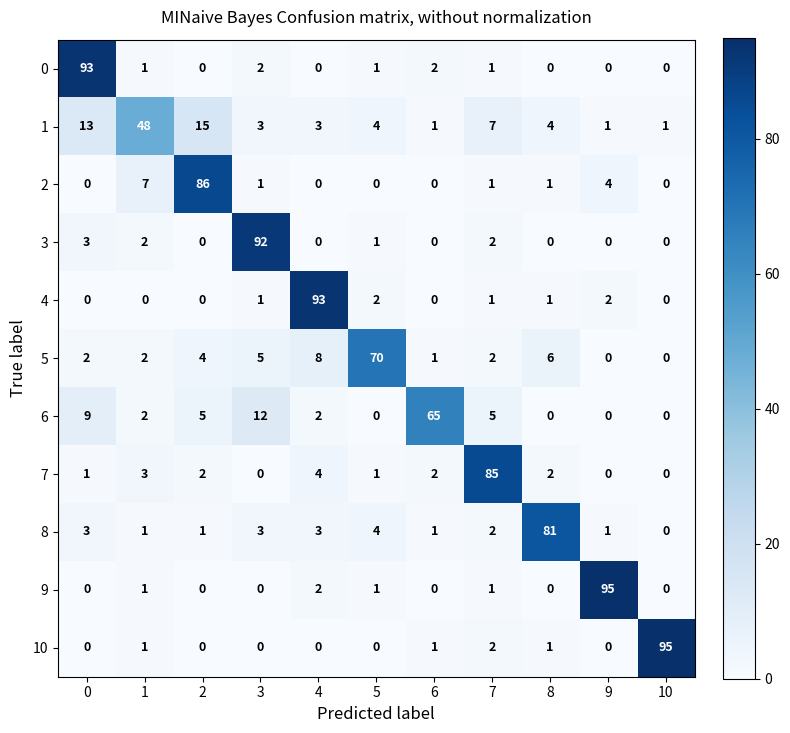

At how many categories does at least one series exceed 4?

11